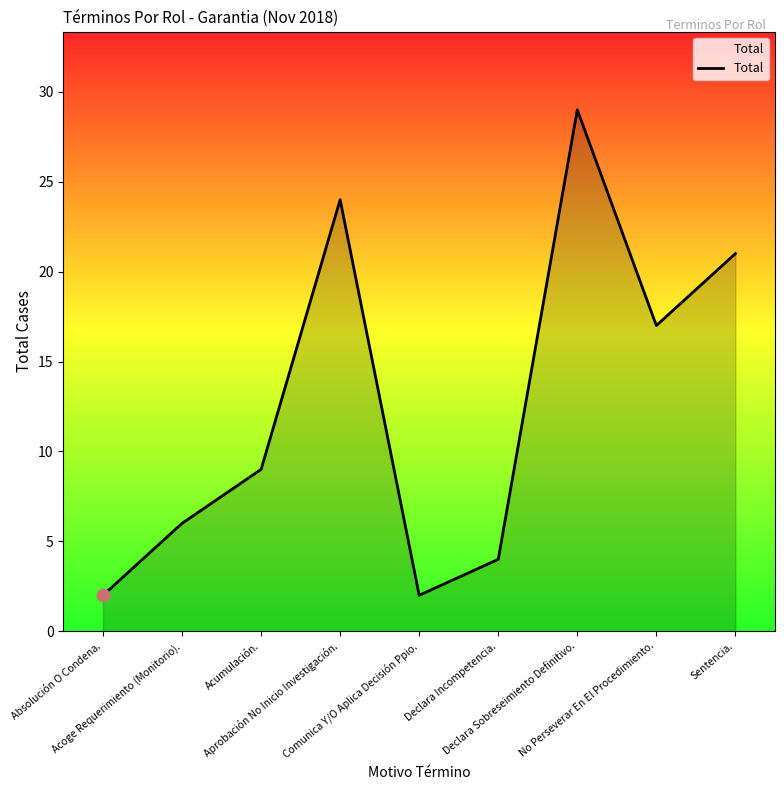

Which has a higher value, Declara Incompetencia. or Aprobación No Inicio Investigación.?

Aprobación No Inicio Investigación.